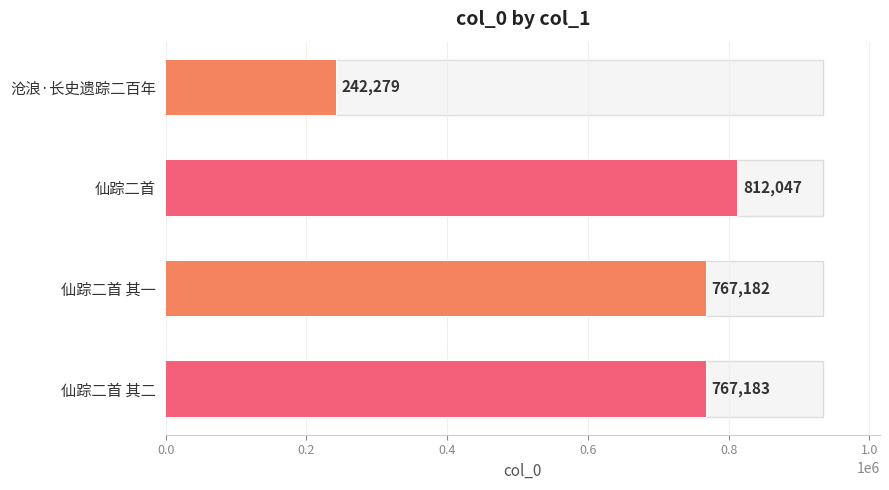

The value at 0.2 is 469478. True or false?

False